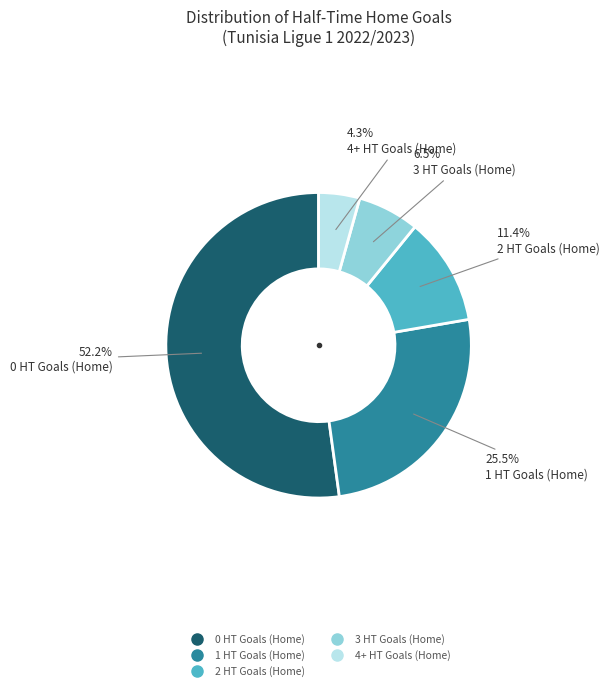

Is there any slice that represents more than half of the pie?

Yes